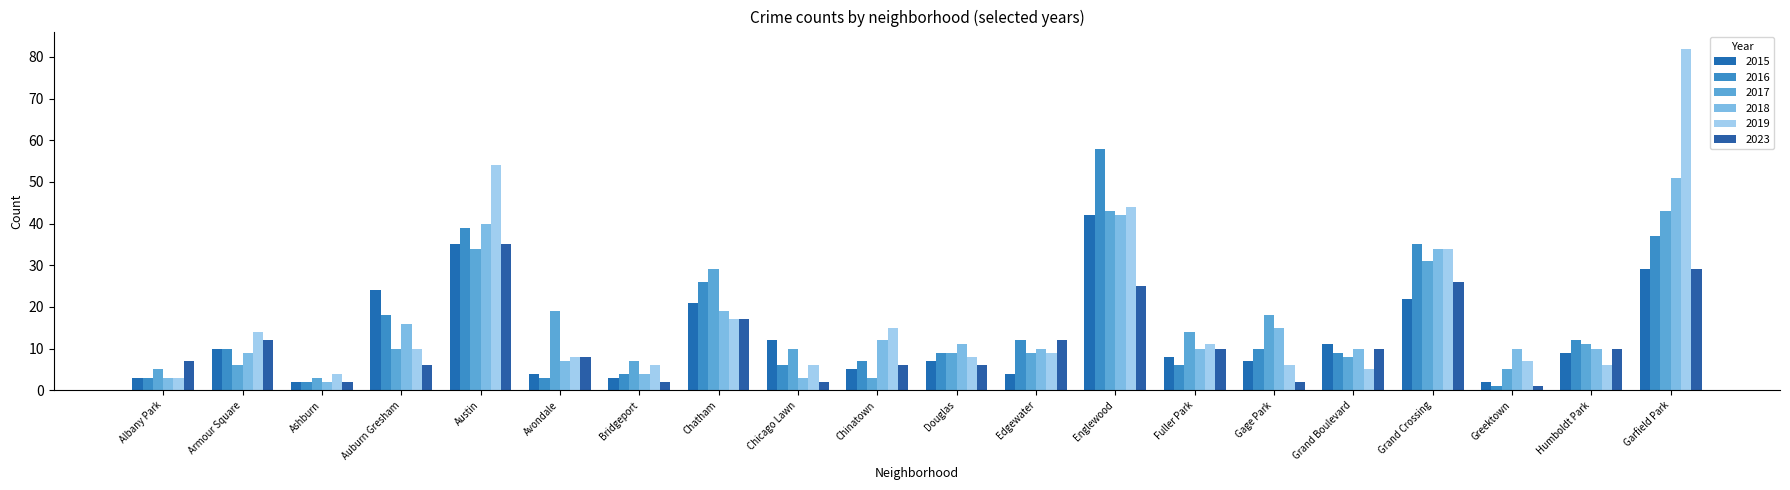

List the series in order of their peak value, highest first.

2019, 2016, 2018, 2017, 2015, 2023